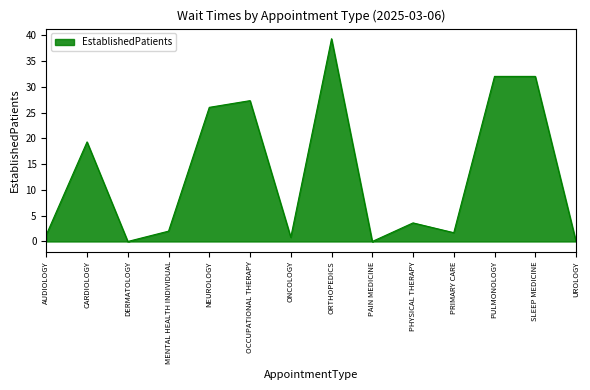

What is the greatest value displayed?

39.3